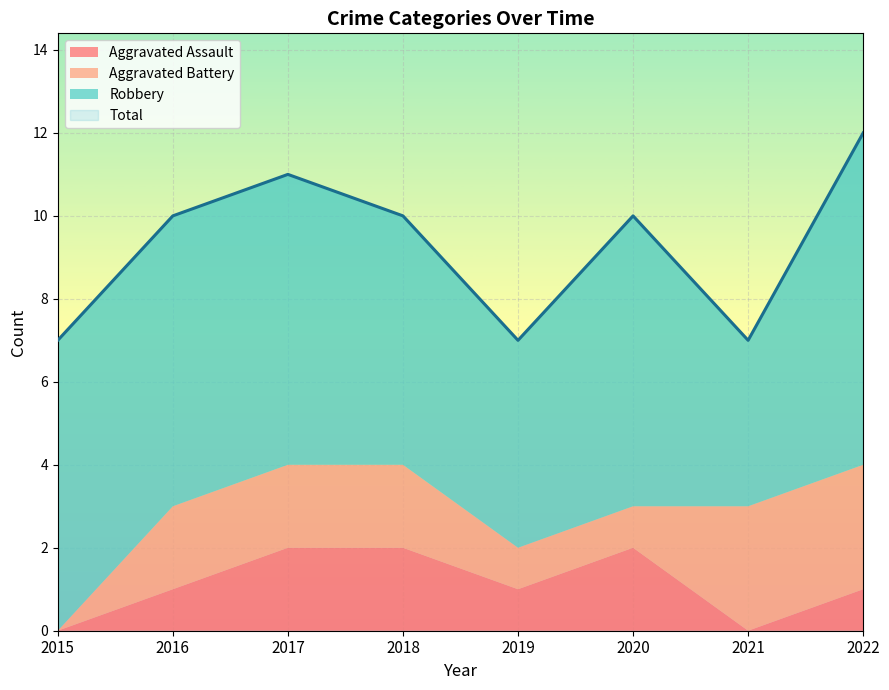

At which category does Robbery reach its first local valley?

2019